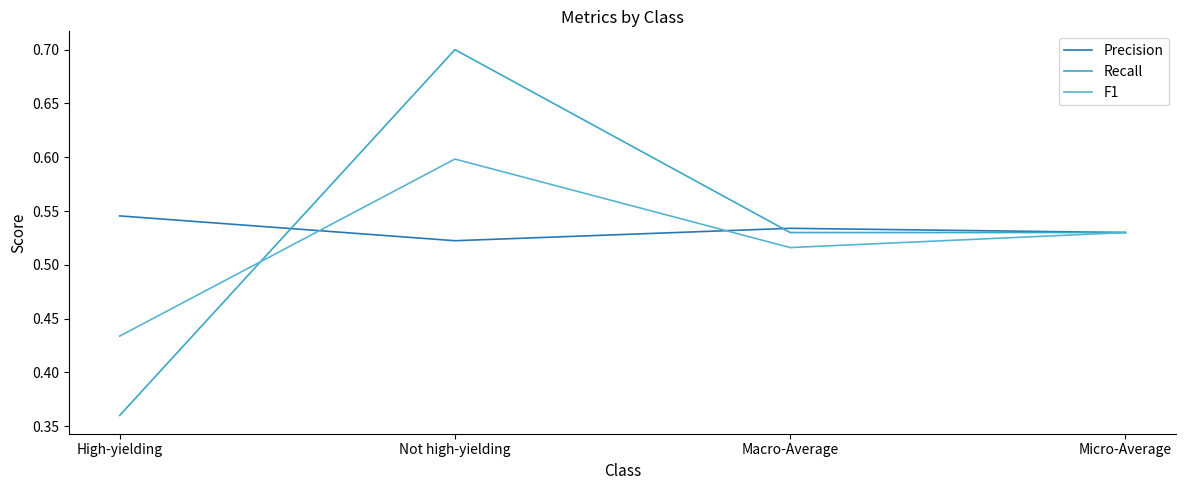

What position from the left is Not high-yielding?

2